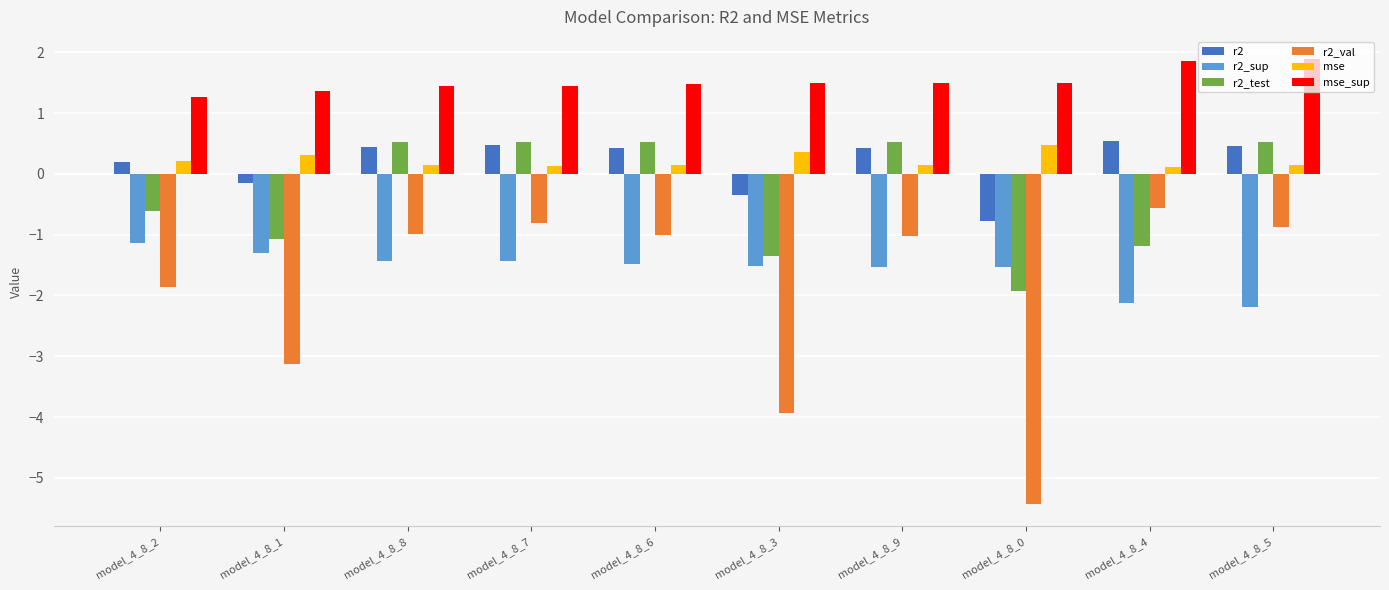

What is the label of the 9th bar from the right?

model_4_8_1